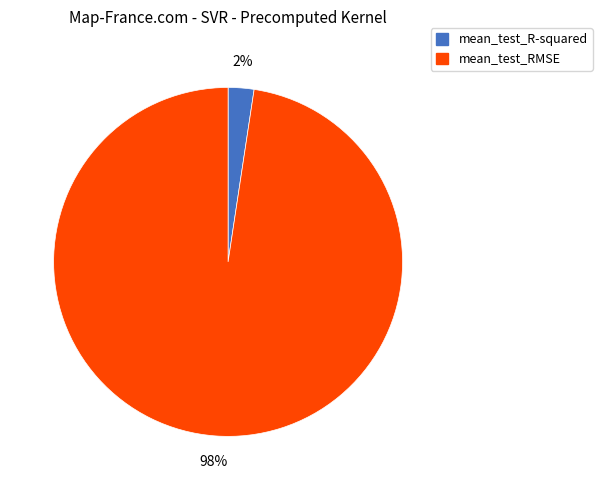

Which category has the smallest portion of the pie?

mean_test_R-squared